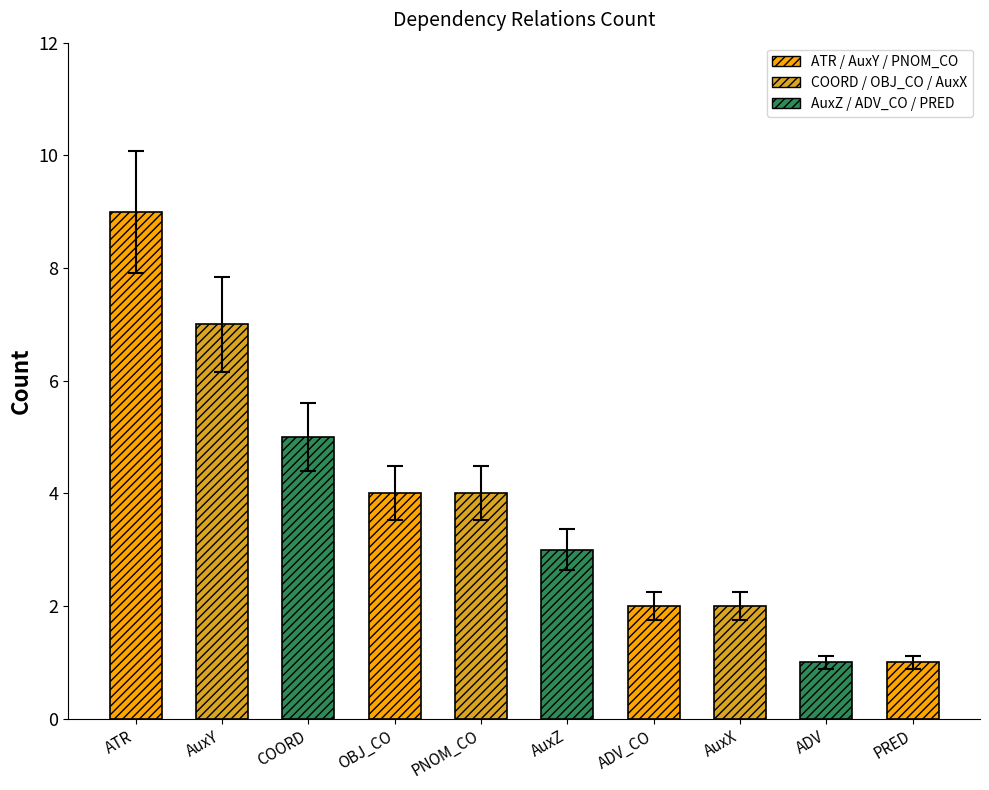

Rank the categories by value from highest to lowest.

ATR, AuxY, COORD, OBJ_CO, PNOM_CO, AuxZ, ADV_CO, AuxX, ADV, PRED